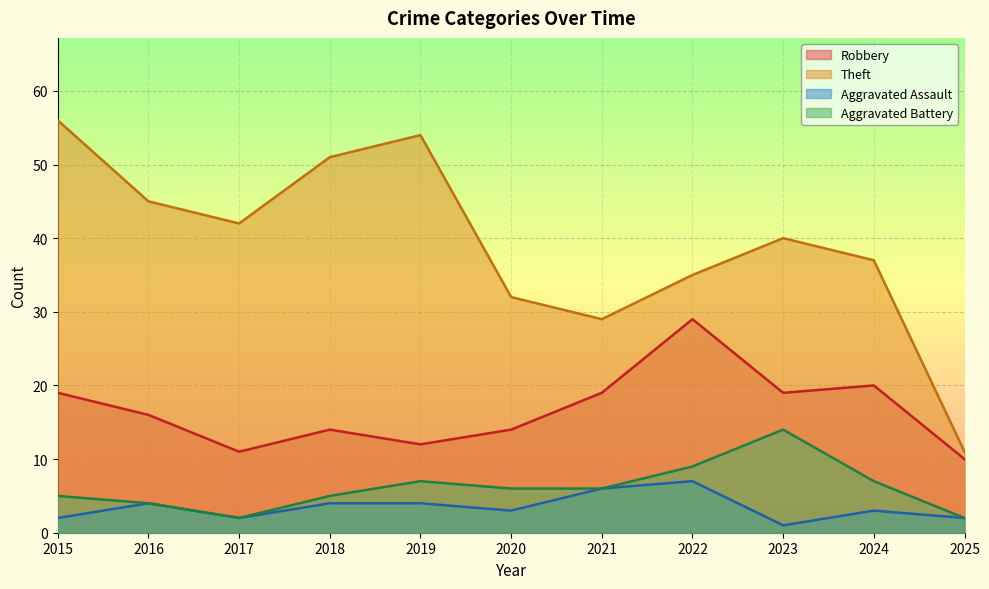

Reading left to right, list all the values displayed in this chart.

Robbery: 19	16	11	14	12	14	19	29	19	20	10
Theft: 56	45	42	51	54	32	29	35	40	37	11
Aggravated Assault: 2	4	2	4	4	3	6	7	1	3	2
Aggravated Battery: 5	4	2	5	7	6	6	9	14	7	2